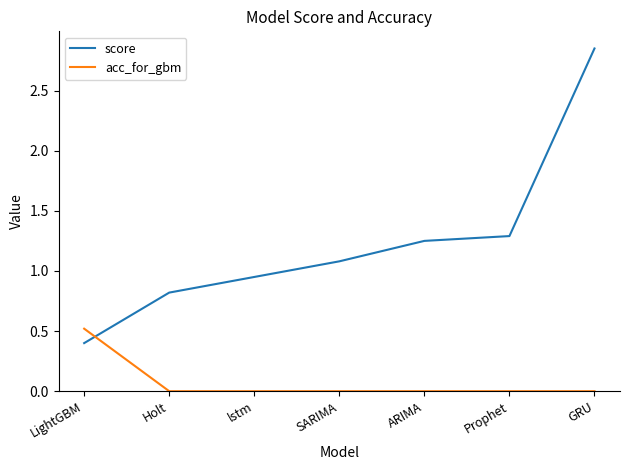

At lstm, list the series in order from smallest to largest.

acc_for_gbm, score